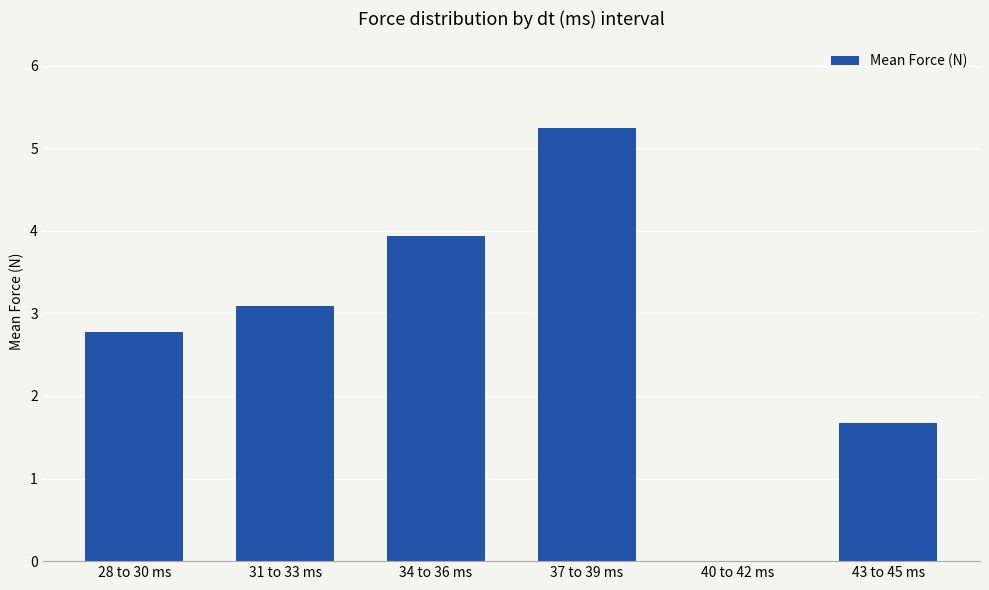

What is the sum of all values?

16.7